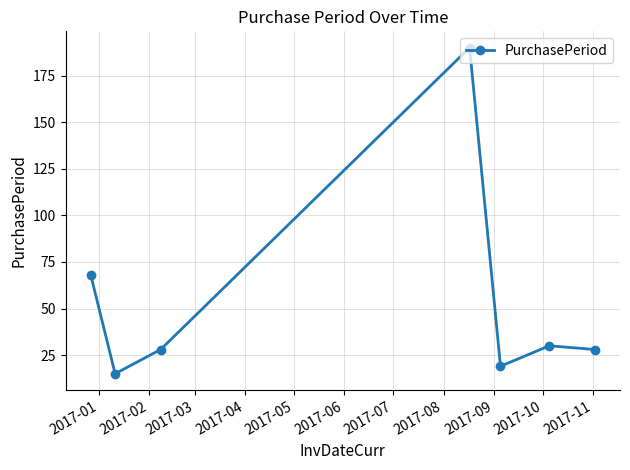

What is the value of the 1st point from the left?

68